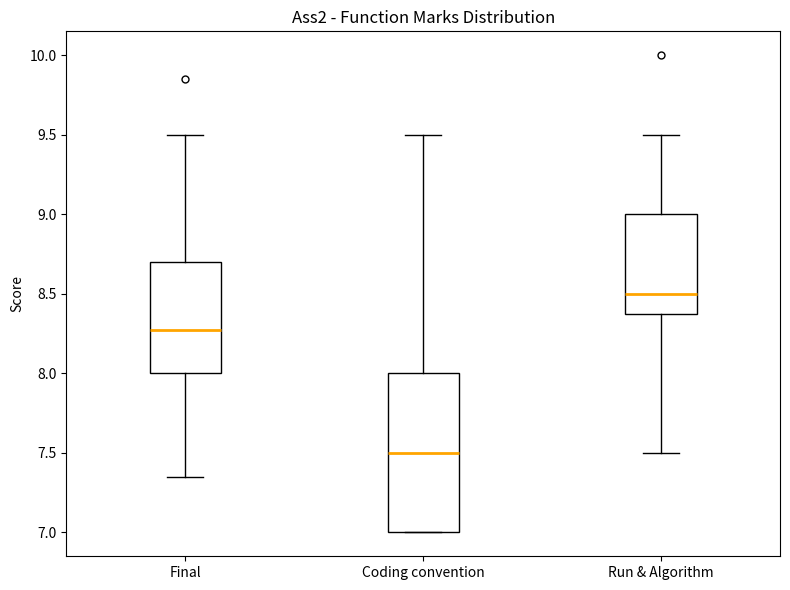

Comparing the boxes themselves (not the whiskers), which one is the tallest?

Coding convention